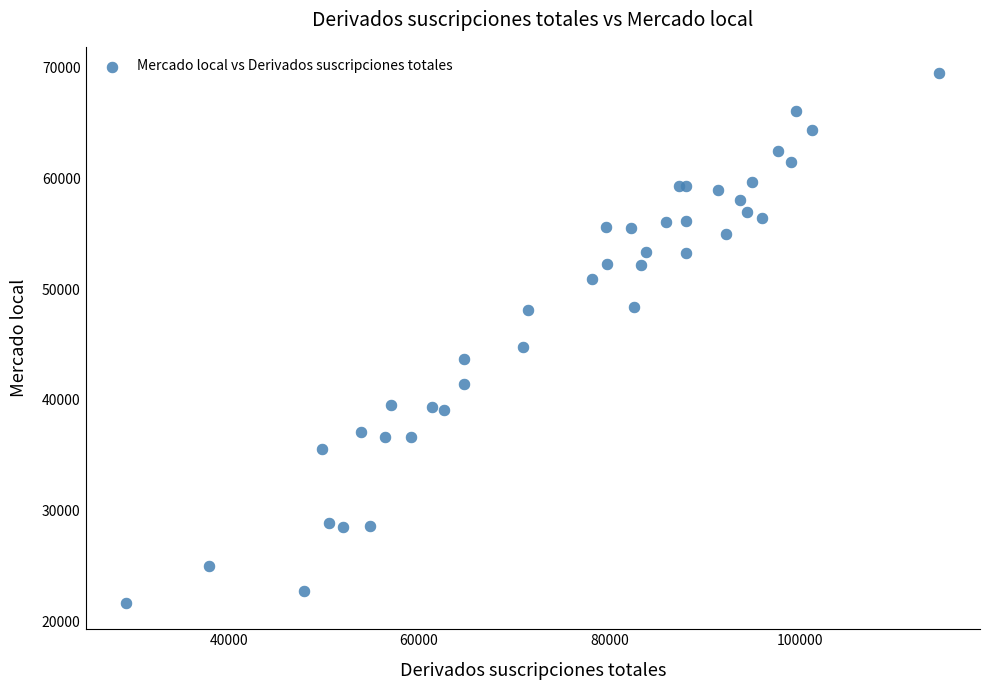

What Y value in the scatter plot is closest to 45587?

44815